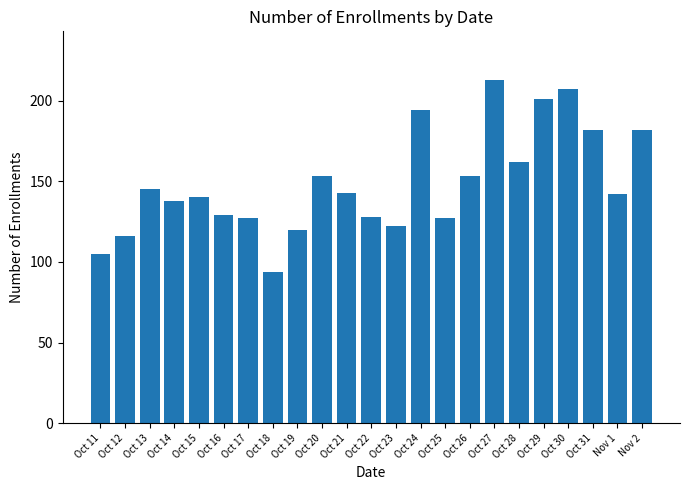

What is the change in value from Oct 11 to Oct 21?

+38